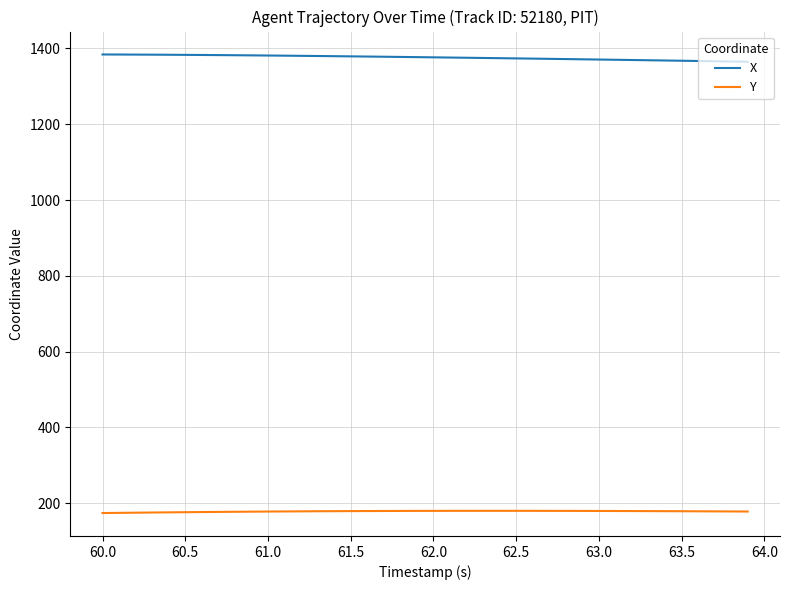

Rank the series by their average value, from highest to lowest.

X, Y